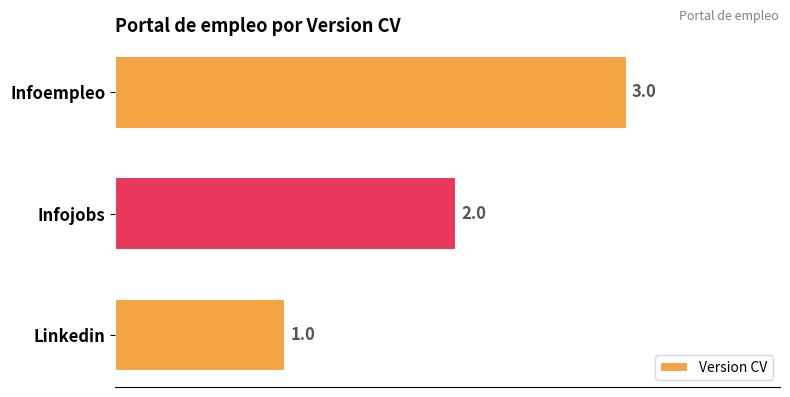

The chart shows a value of 1 at Linkedin. True or false?

True